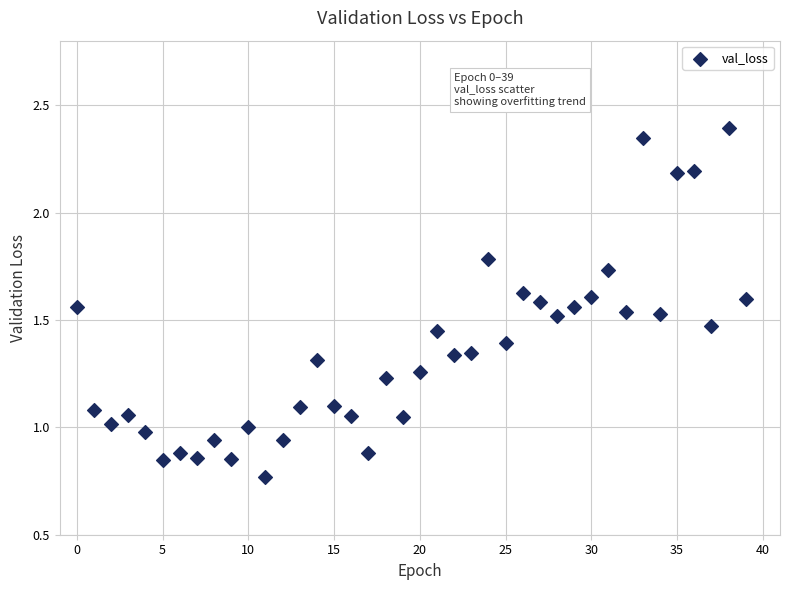

How many points are shown in the scatter plot?

40